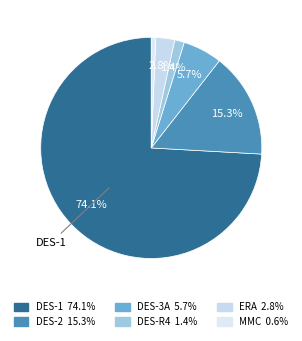

To the nearest percent, what percentage of the pie is DES-3A?

6%